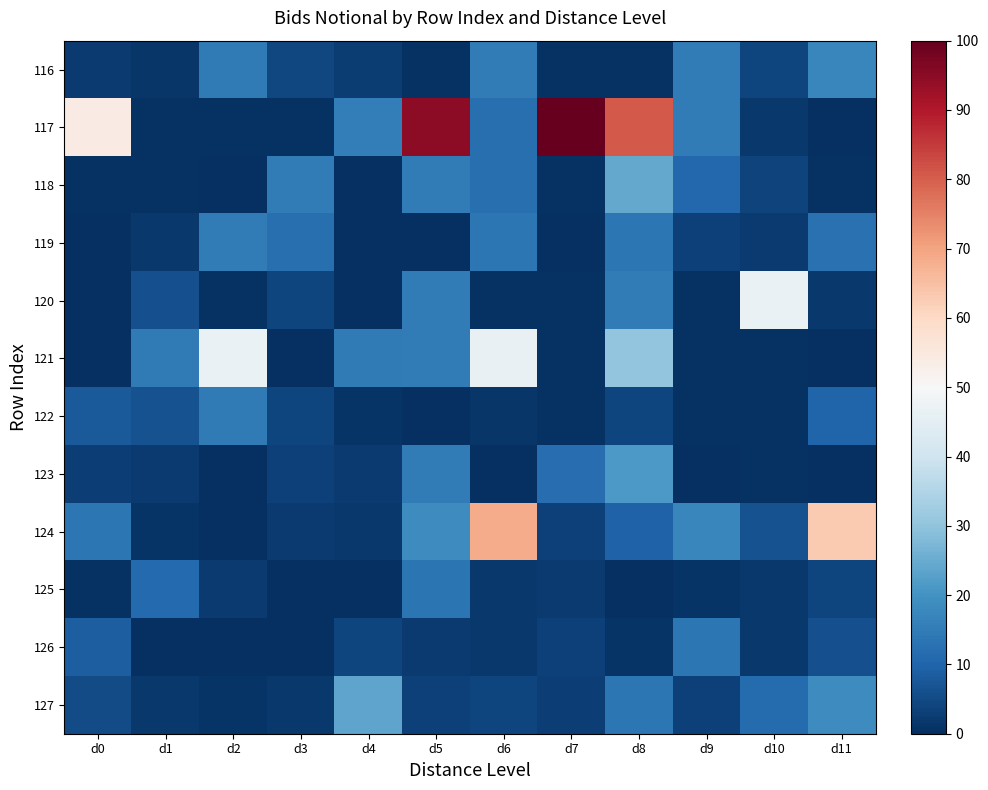

At how many categories does at least one series exceed 91?

2